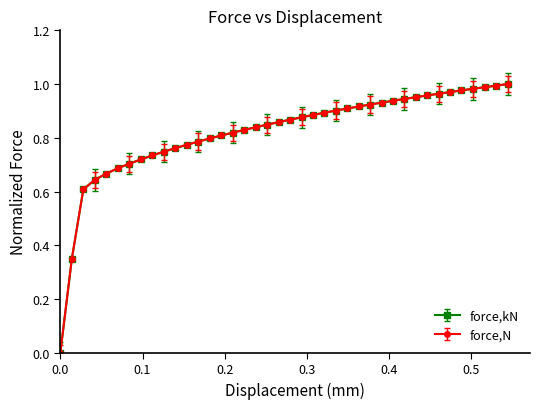

Does the chart display data point markers on the line(s)?

Yes